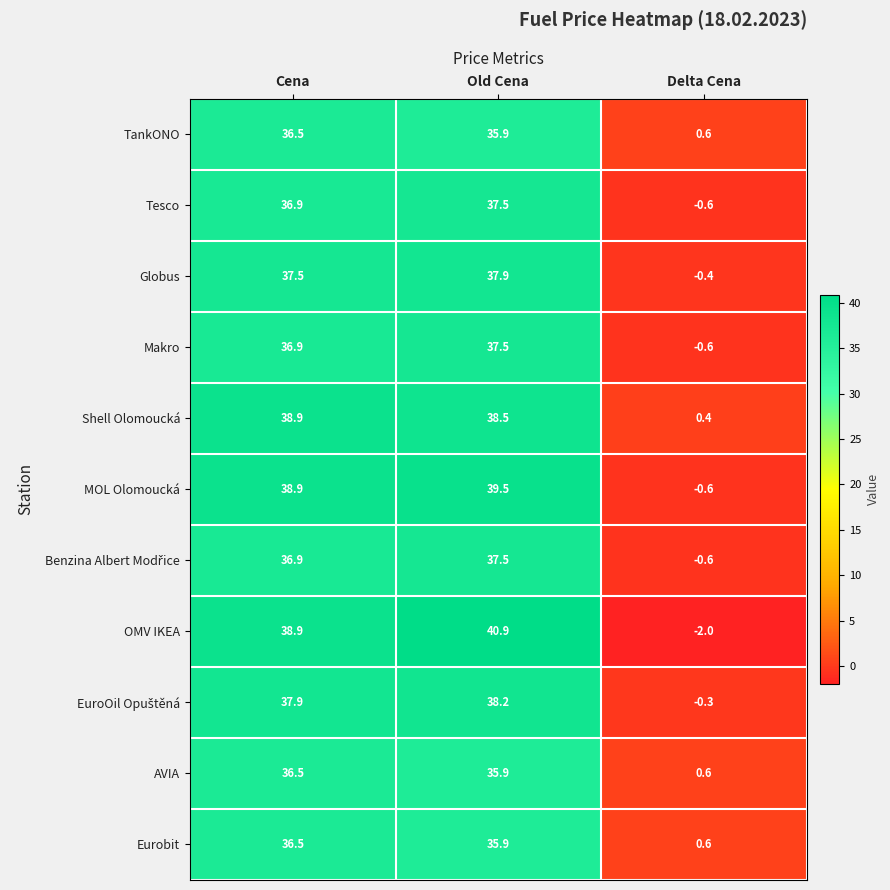

At which label does Eurobit first exceed 35?

Cena